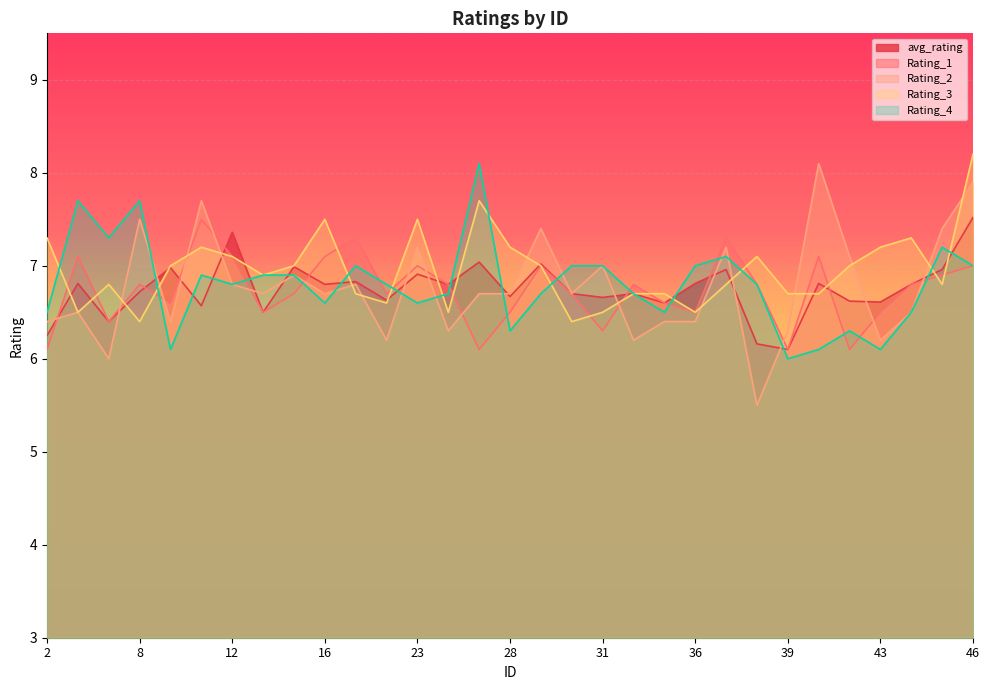

Which category has the highest value in the Rating_4 series?

27